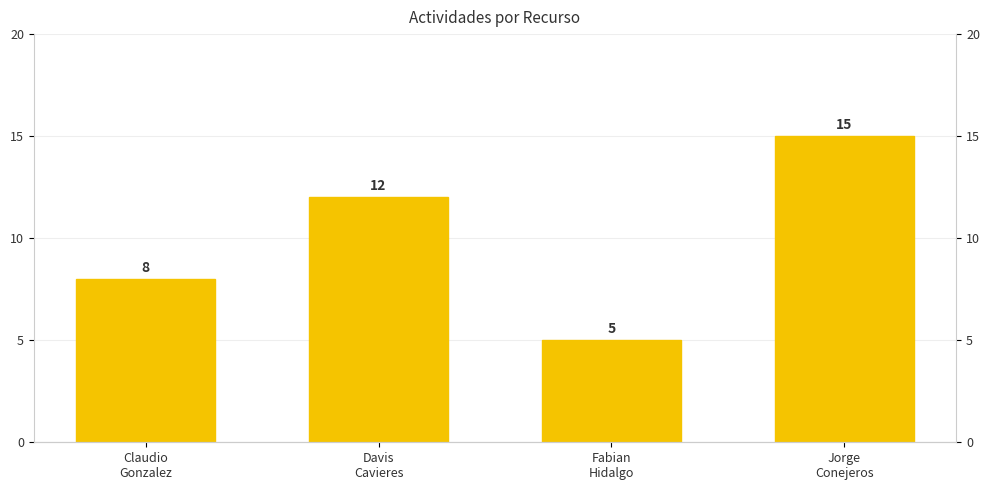

Count the values in the range 8 to 15.

3